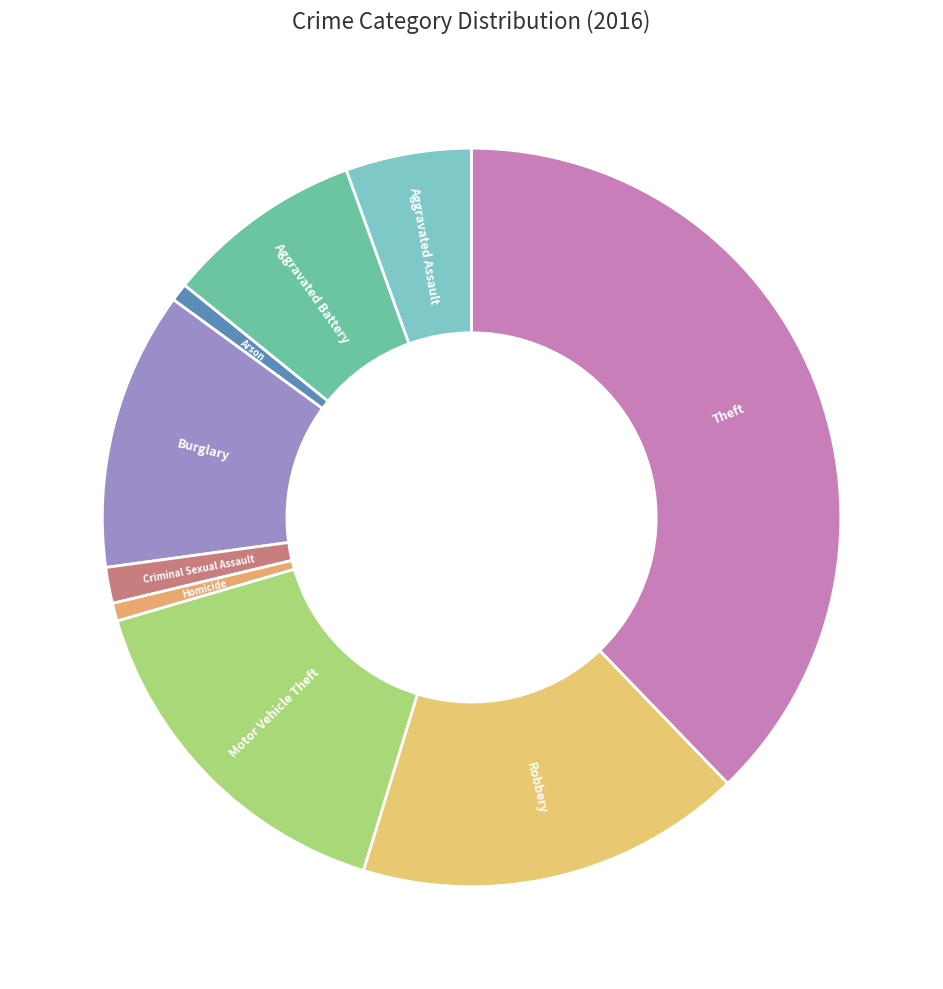

Do Theft and Aggravated Battery together represent more than half of the pie?

No